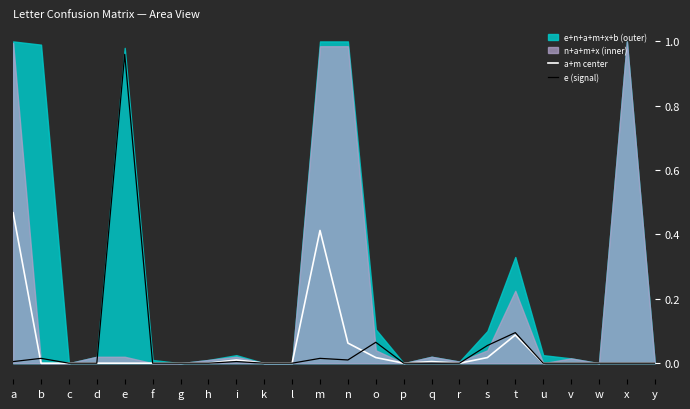

True or false: e (signal) has more than 1 interior local peaks.

True